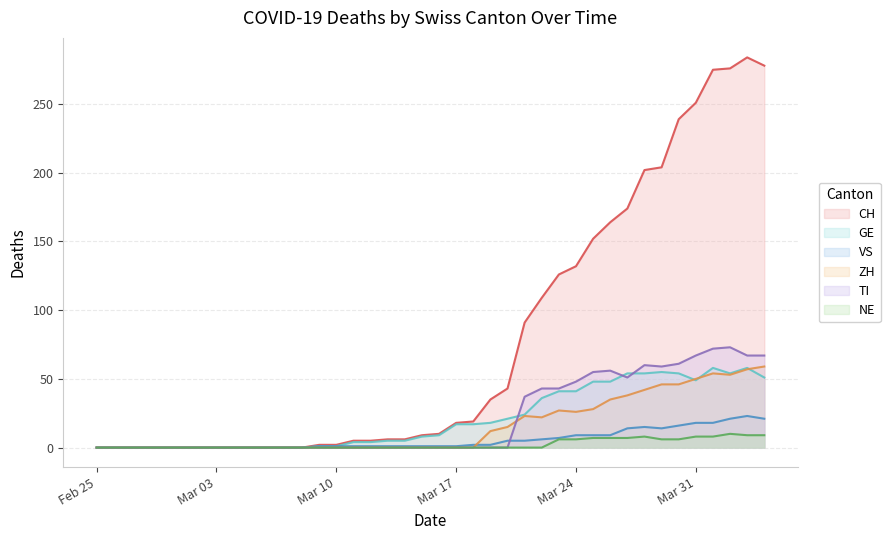

The ZH series shows 20 at Feb 25. True or false?

False